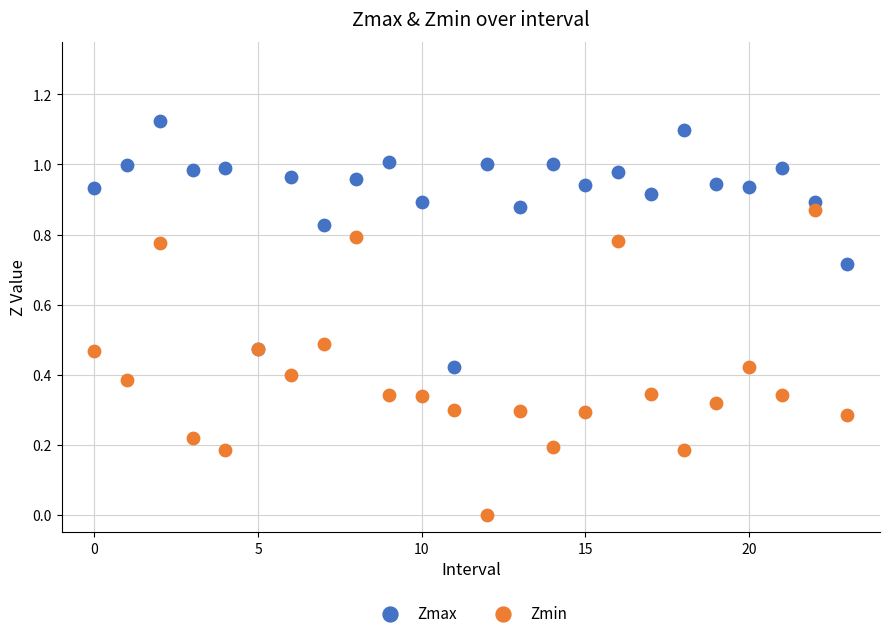

Which series reaches the maximum Y coordinate?

Zmax